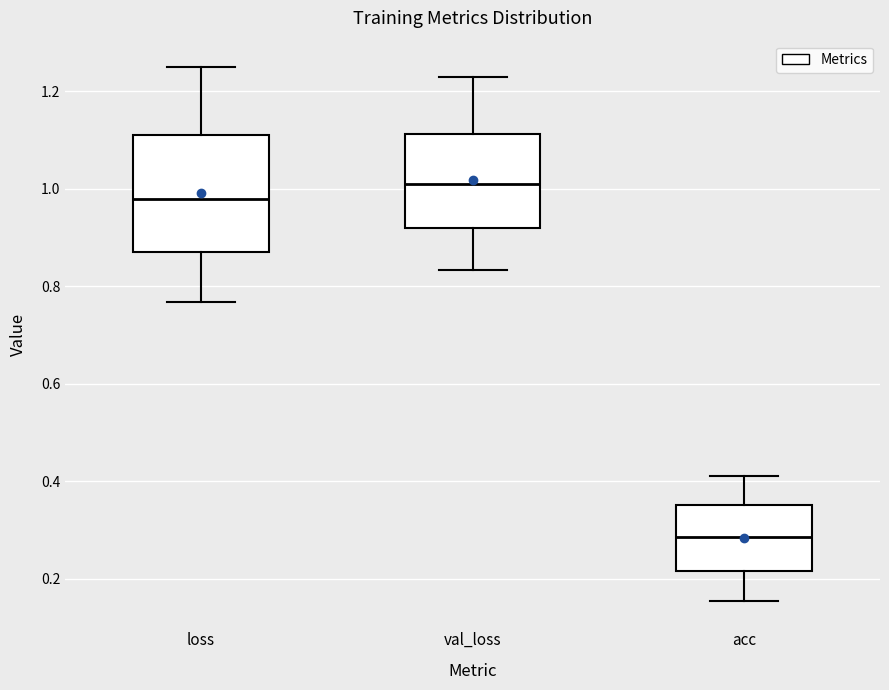

Reading left to right, transcribe this box plot: for each box, give where its median line is, the range the box spans, and where its two whiskers end, as read against the y-axis. The values are not printed on the chart, so give them approximately, as read against the axis.

loss: median 0.98, box 0.88 to 1.12, whiskers 0.76 to 1.24
val_loss: median 1.00, box 0.92 to 1.12, whiskers 0.84 to 1.22
acc: median 0.28, box 0.22 to 0.36, whiskers 0.16 to 0.42